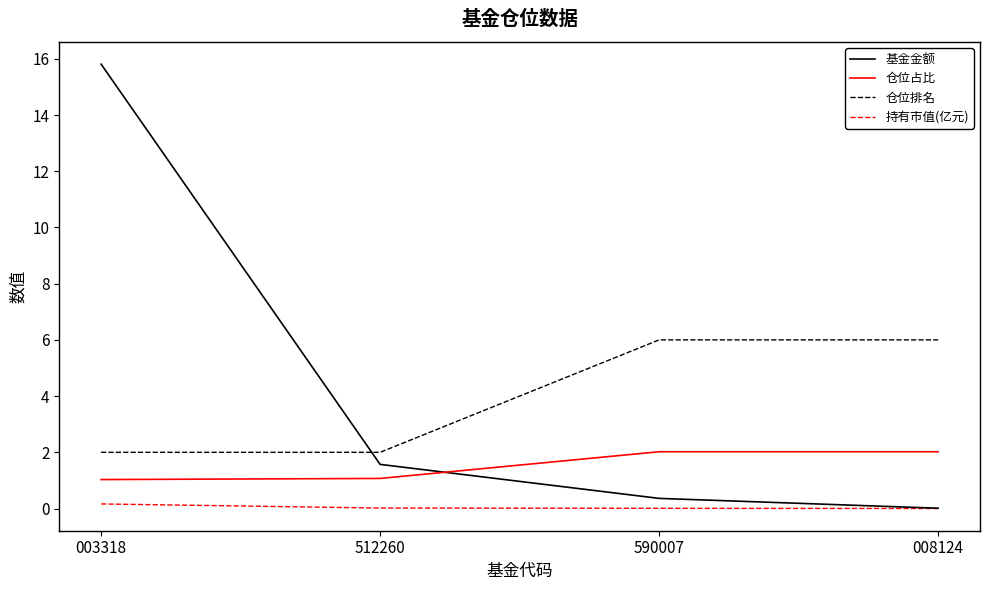

Rank the series by their maximum value, from highest to lowest.

基金金额, 仓位排名, 仓位占比, 持有市值(亿元)